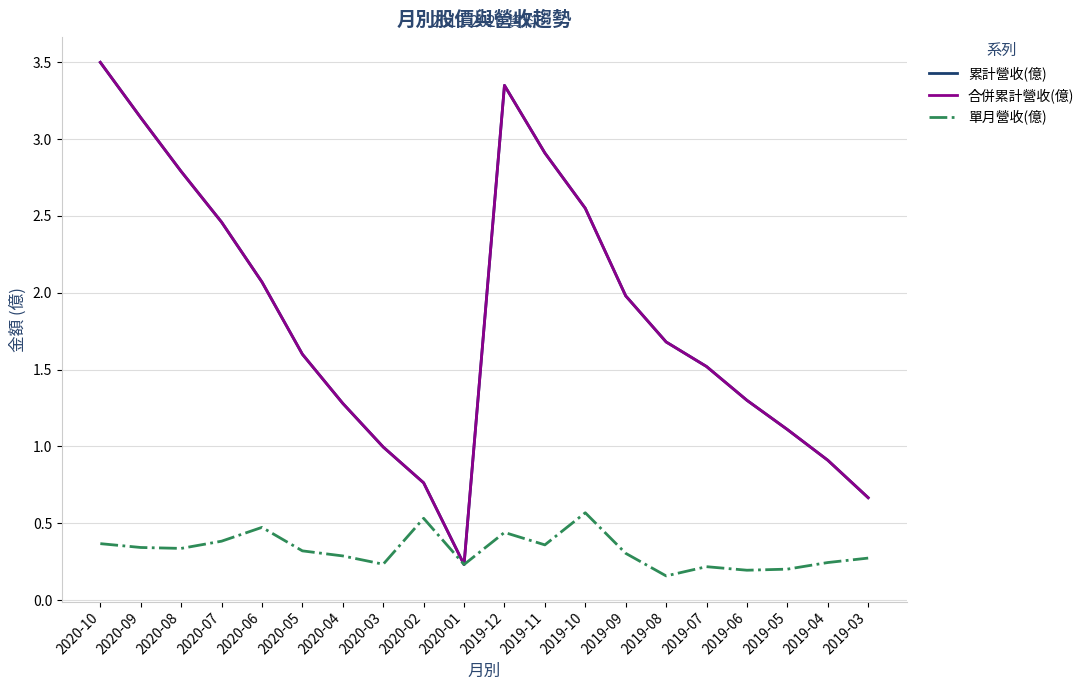

True or false: 累計營收(億) and 單月營收(億) intersect in this chart.

False